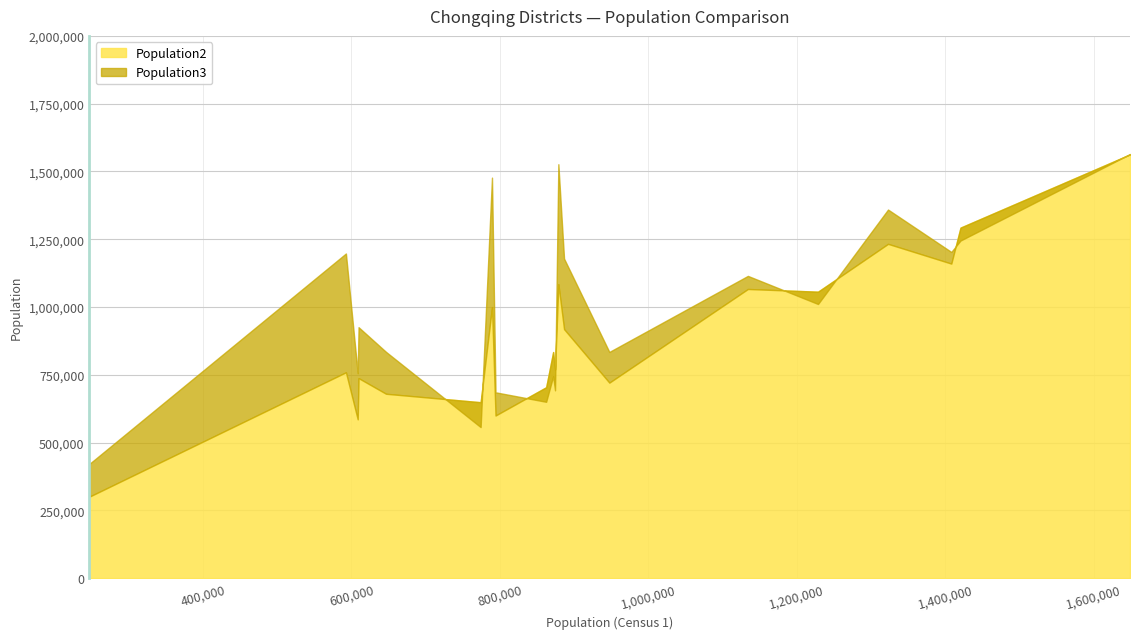

True or false: Population3 has a value of 1203306 at Kāizhōu Qū.

True